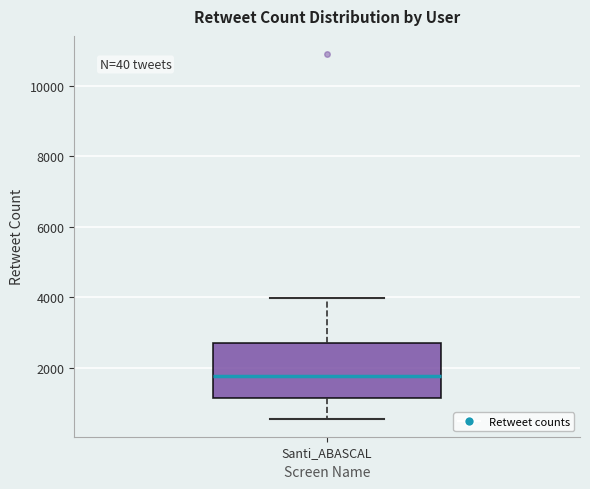

Read this box plot against the y-axis: the position of the median line, the range covered by the box, and the ends of both whiskers. The values are not printed on the chart, so give them approximately, as read against the axis.

median 1800, box 1200 to 2800, whiskers 600 to 4000